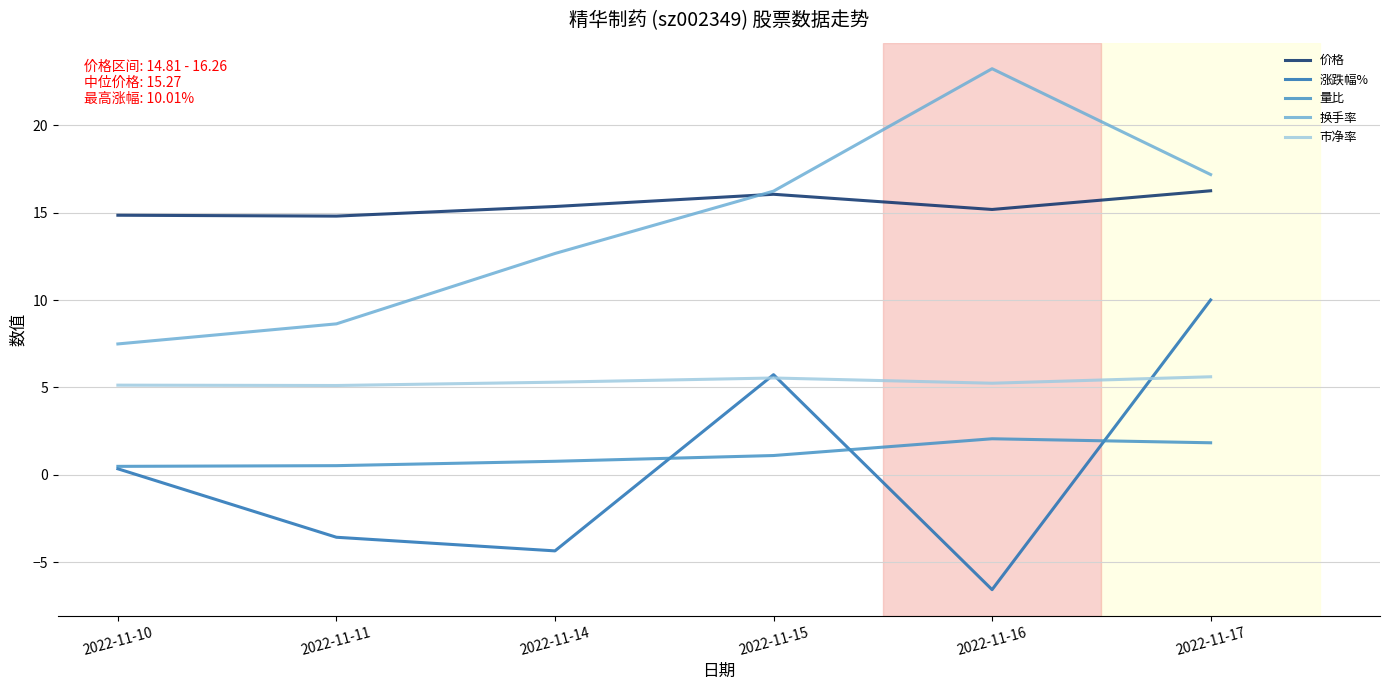

At 2022-11-16, list the series in order from smallest to largest.

涨跌幅%, 量比, 市净率, 价格, 换手率